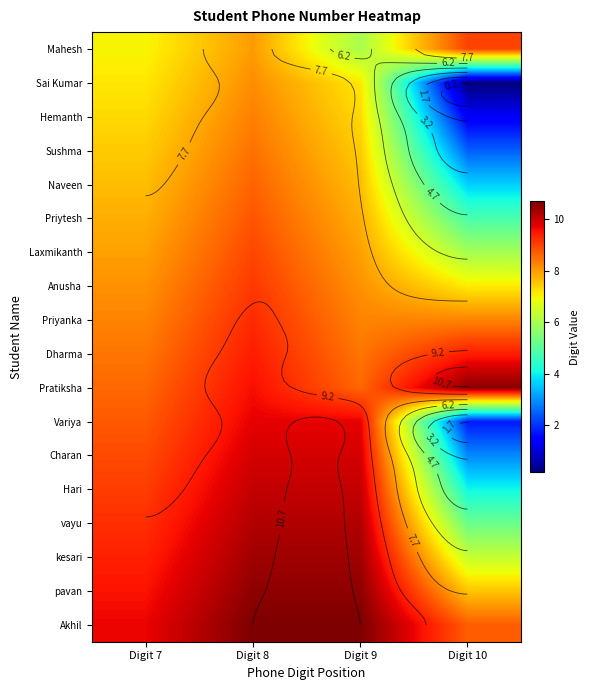

True or false: kesari has a value of 15.6 at Digit 8.

False